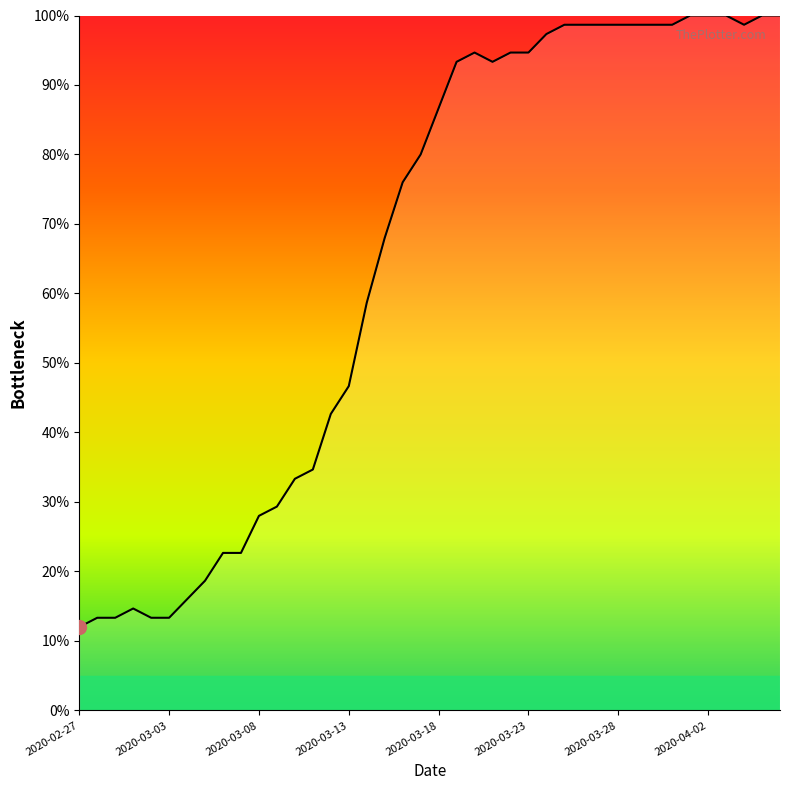

What is the maximum value shown in the chart?

100.0